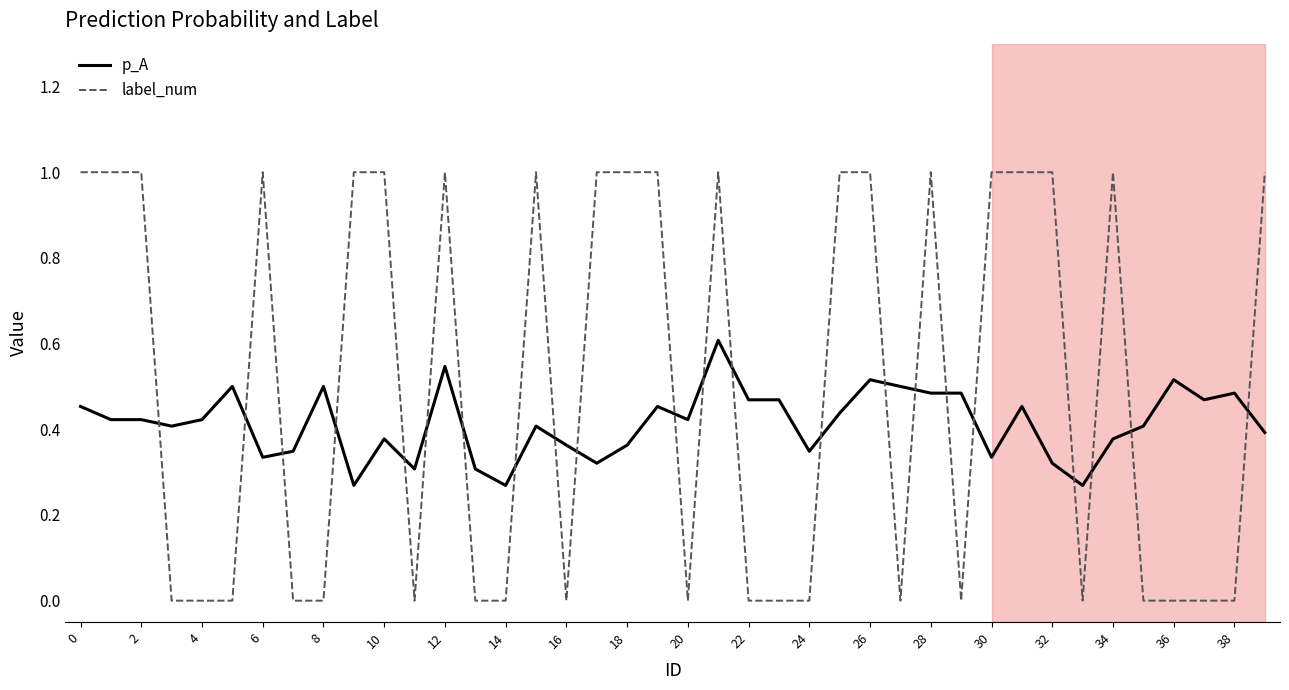

Which series has the largest total across all categories?

label_num